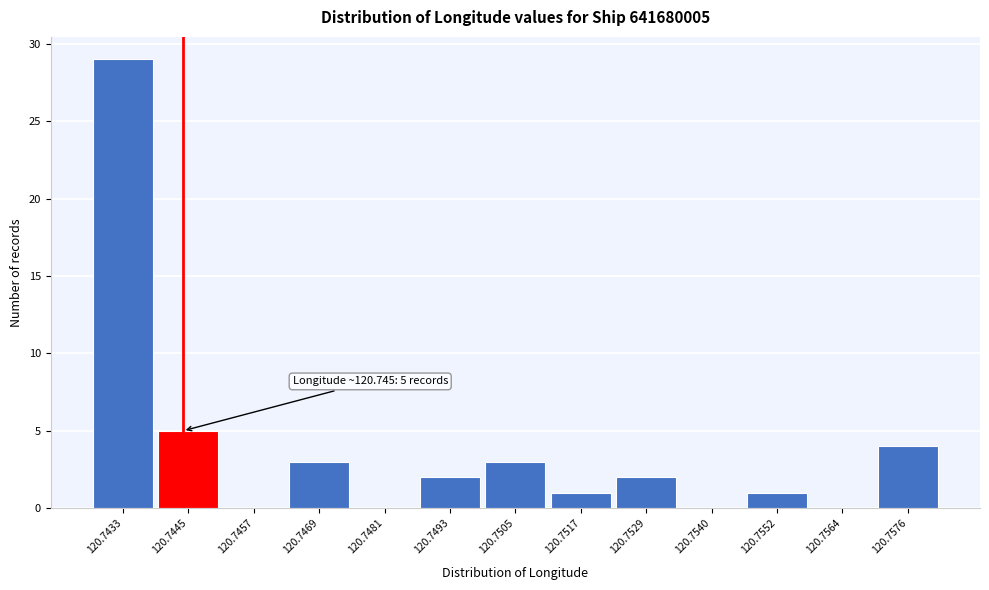

Reading left to right, transcribe all the data shown in this chart.

120.7433=29	120.7445=5	120.7457=0	120.7469=3	120.7481=0	120.7493=2	120.7505=3	120.7517=1	120.7529=2	120.7540=0	120.7552=1	120.7564=0	120.7576=4